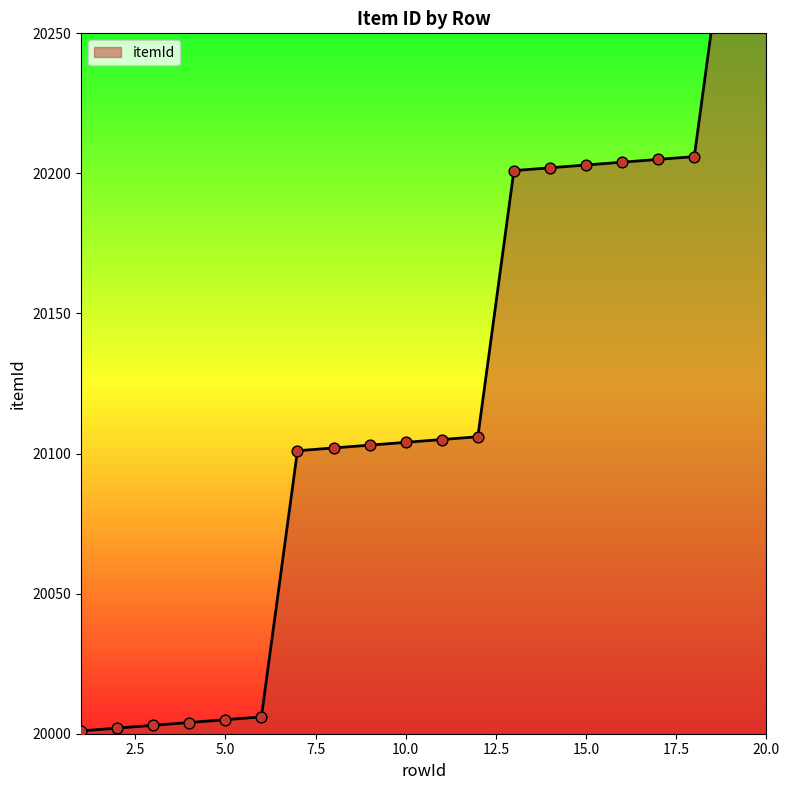

What is the change in value from 3 to 14?

+199